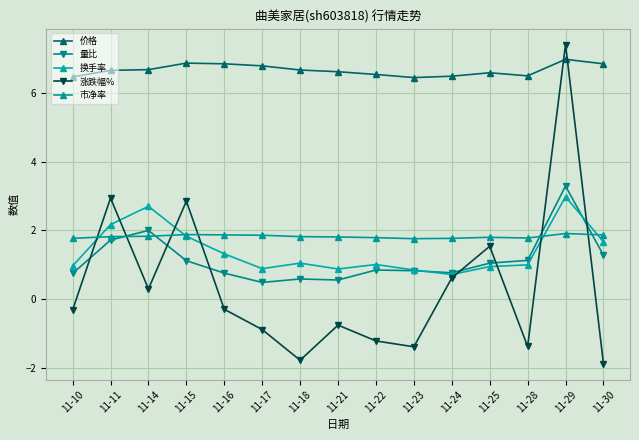

Is the value of 换手率 at 11-25 greater than the value of 涨跌幅% at 11-16?

Yes